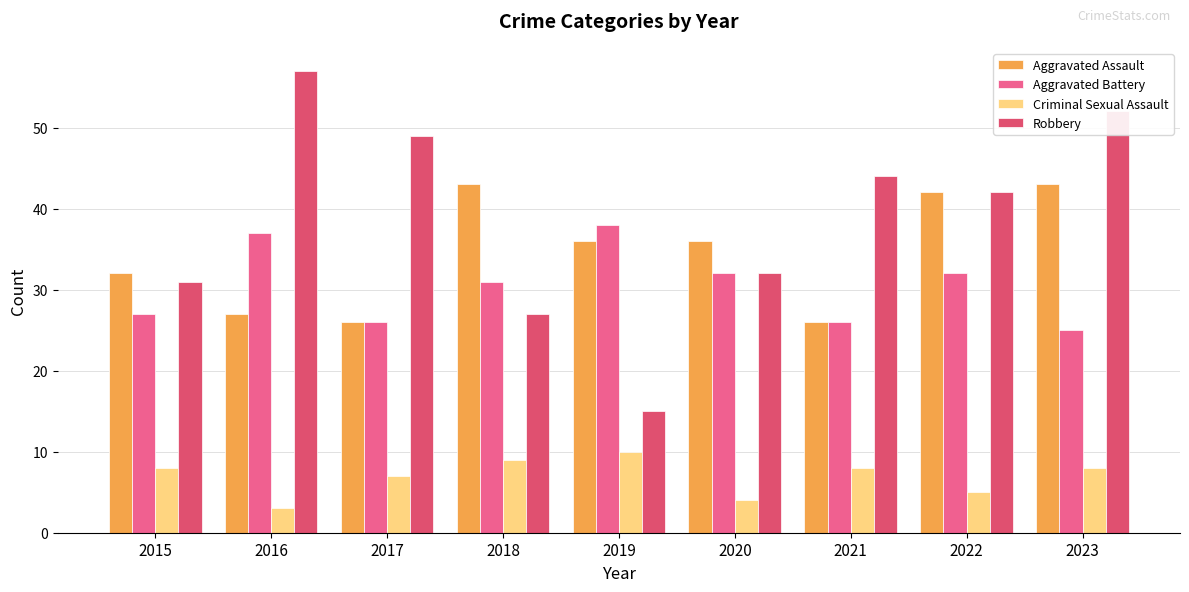

What is the sum of the Robbery values at 2016 and 2019?

72